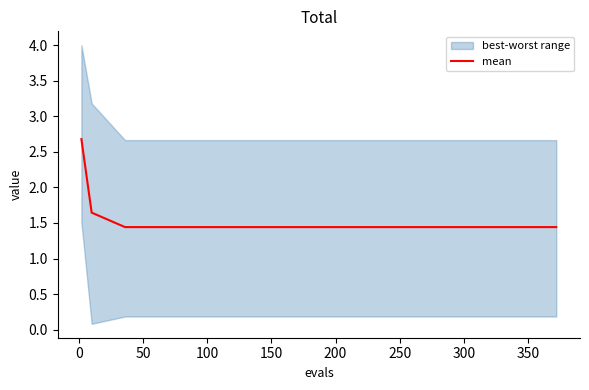

What is the maximum value for mean?

2.7